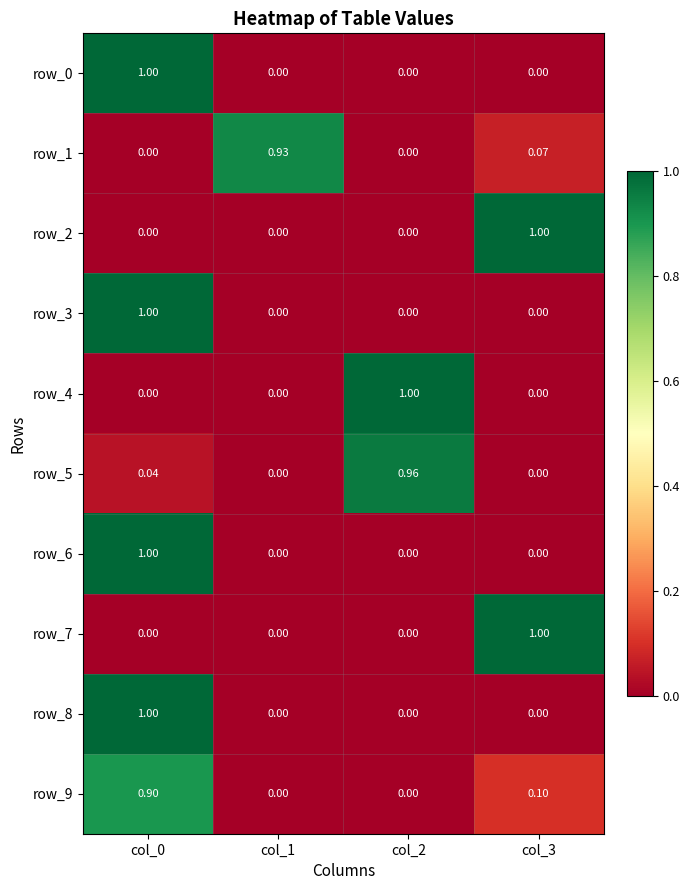

Is it true that row_7 equals 0.7 at col_1?

False